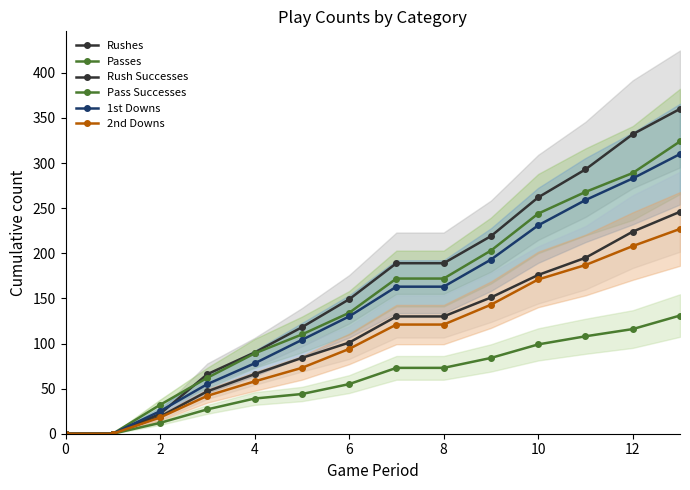

True or false: Passes and Pass Successes intersect in this chart.

False